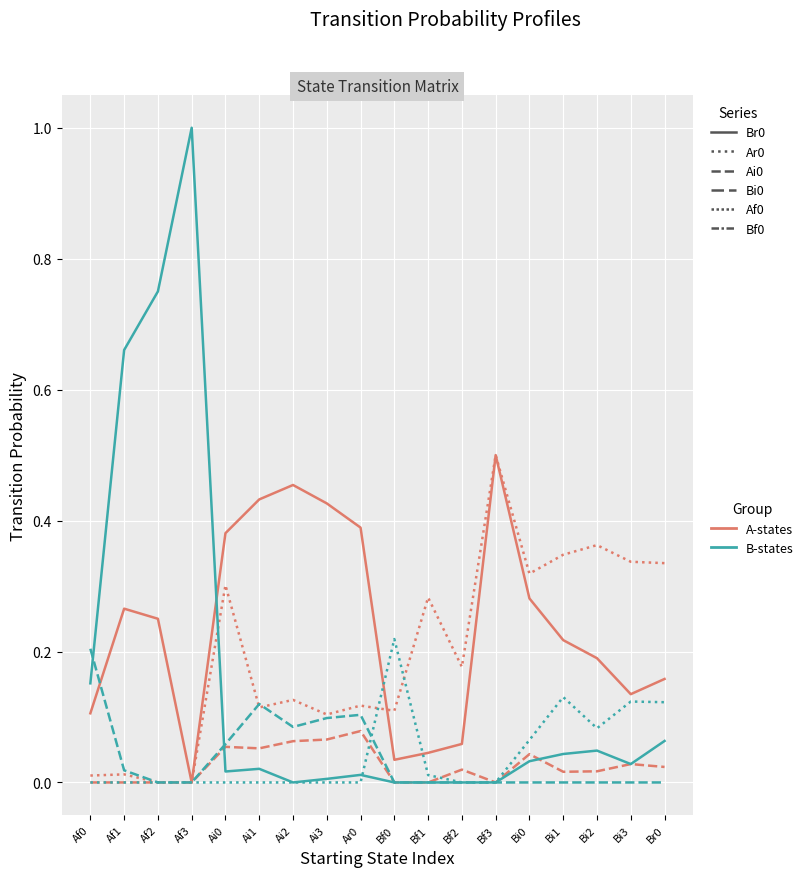

What is the total value across all series at Af2?

1.0